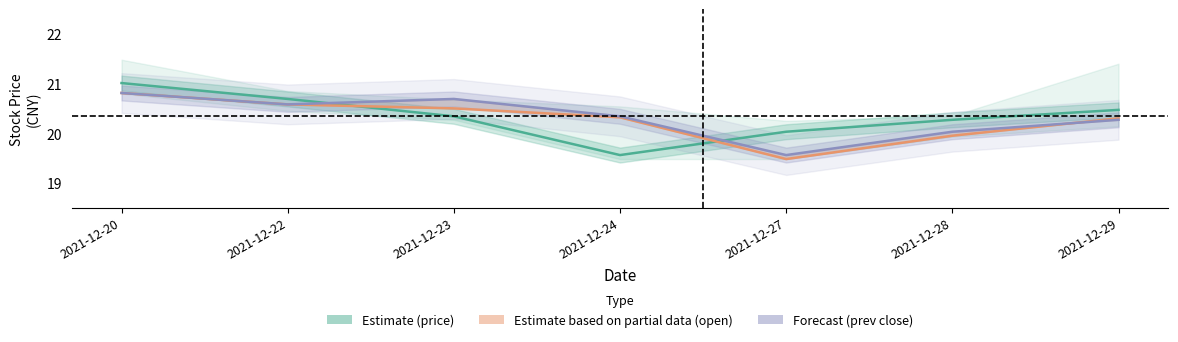

At which label is Forecast (prev close) closest to 20?

2021-12-28